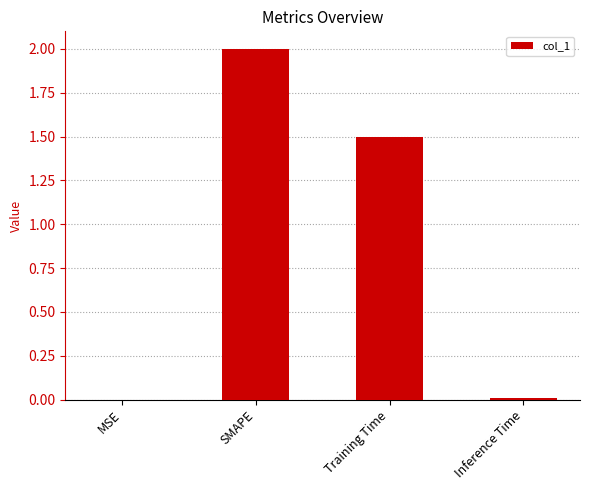

True or false: the data shows 3.5 at SMAPE.

False